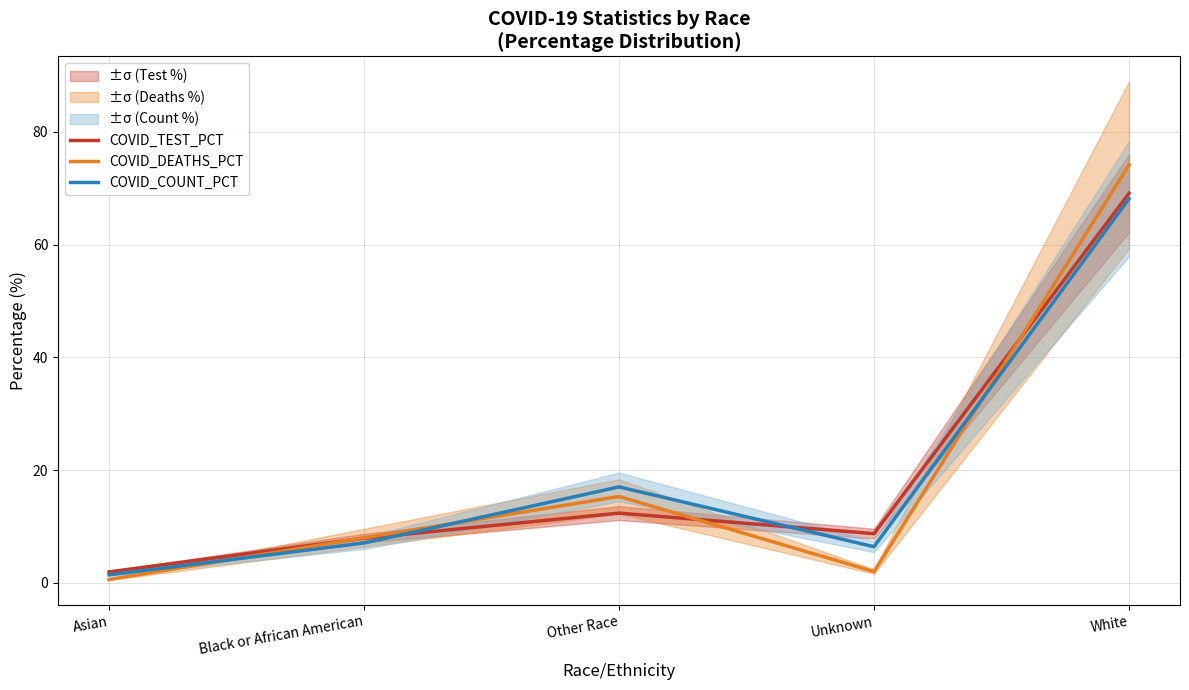

What is the value of the COVID_COUNT_PCT point at the 3rd from the left?

17.0